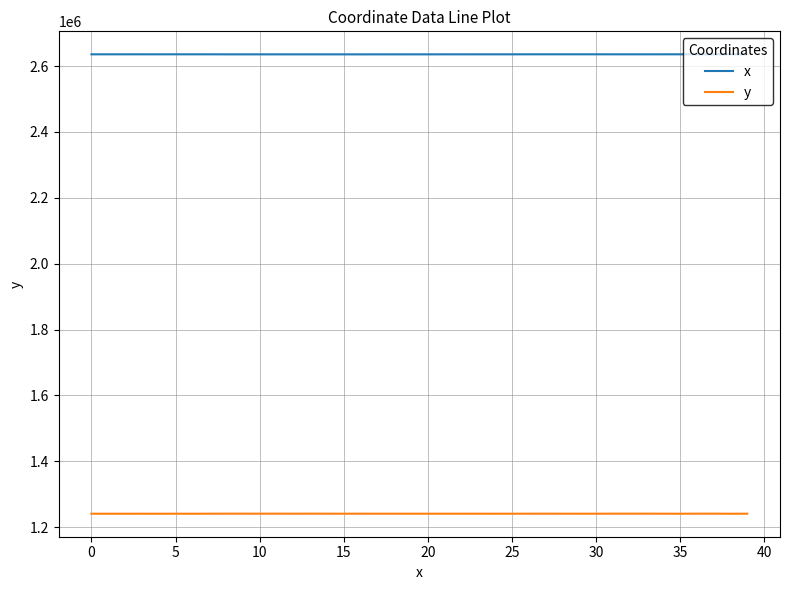

True or false: y and x cross at least once.

False